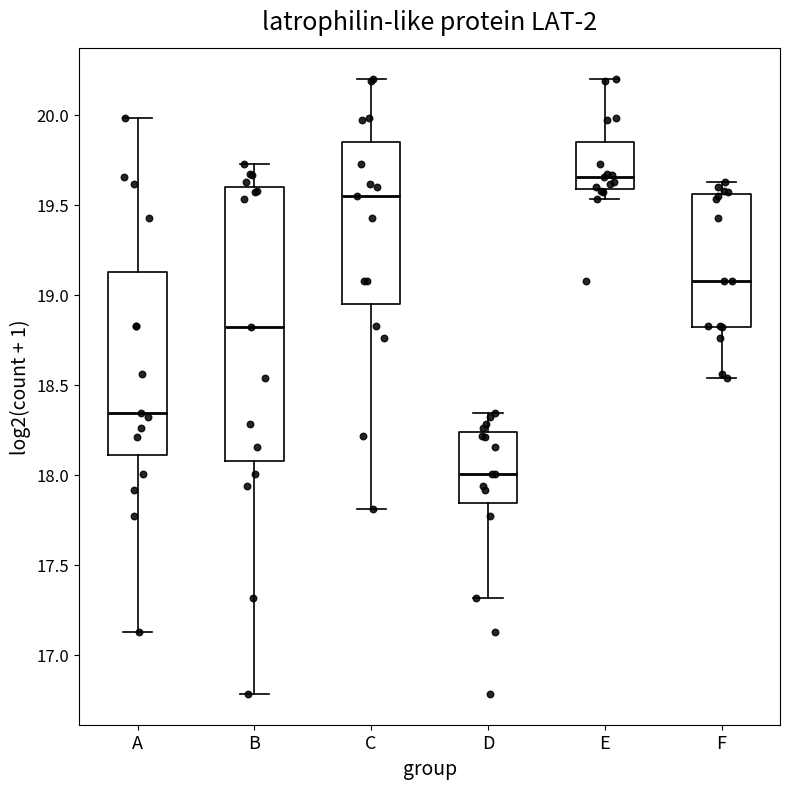

Which box's median line is the highest?

E